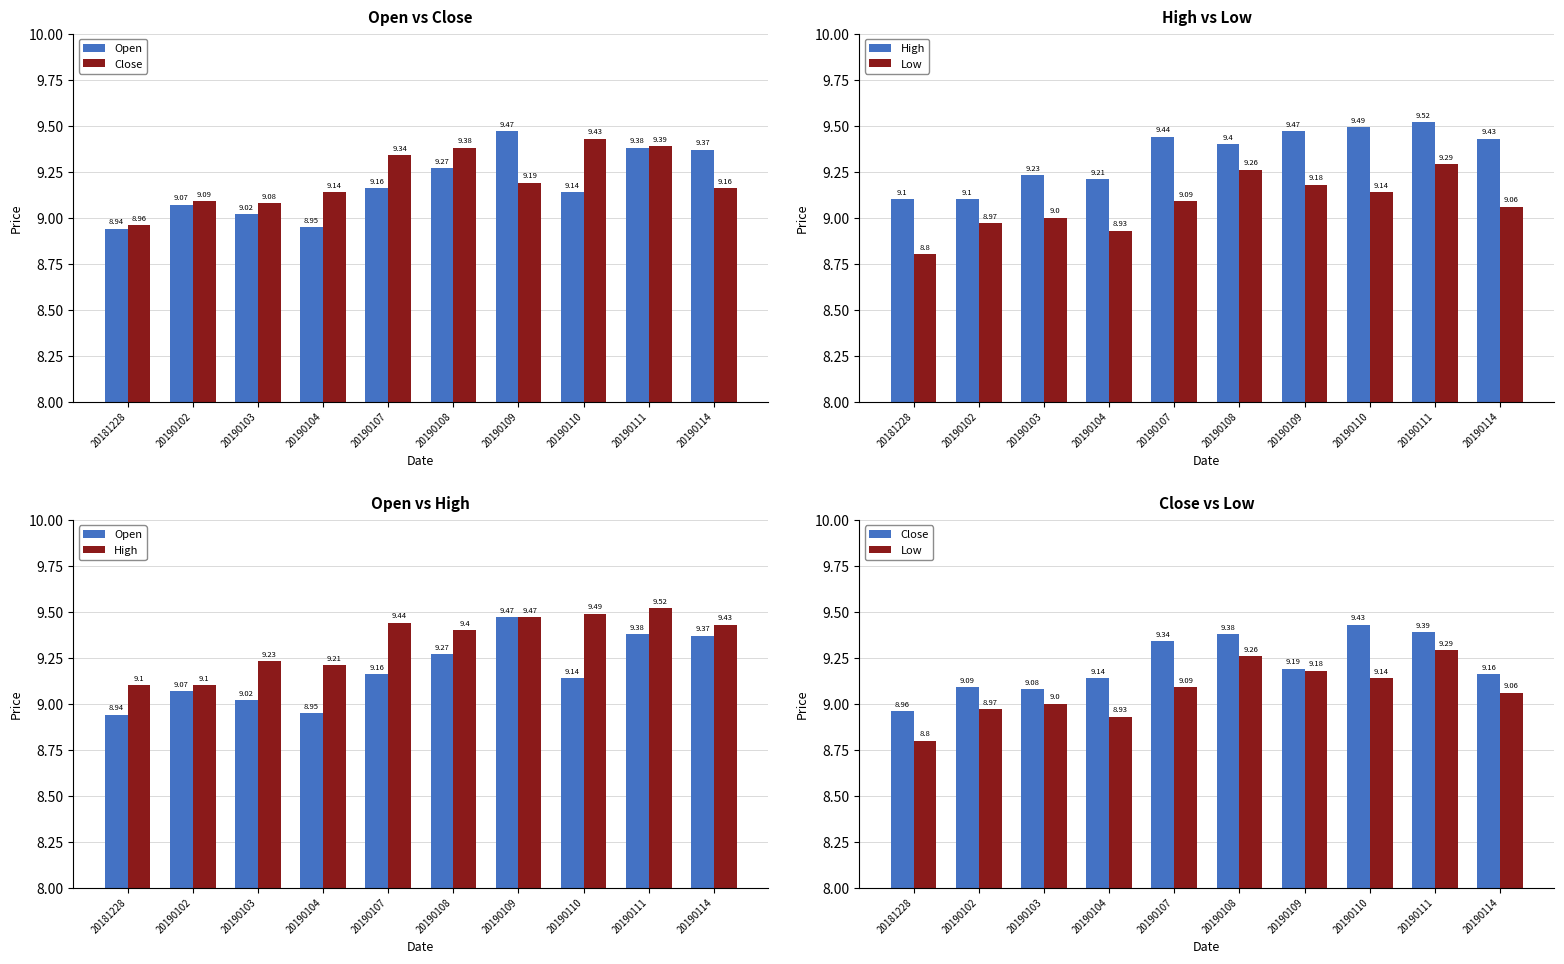

True or false: Close has a value of 5.7 at 20190103.

False